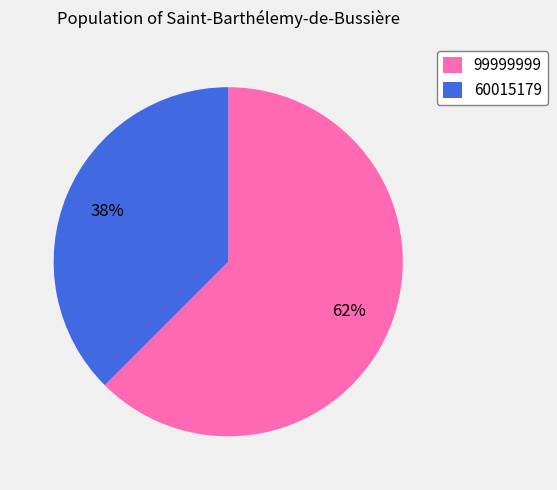

Is it true that 60015179 is 38% of the pie?

True